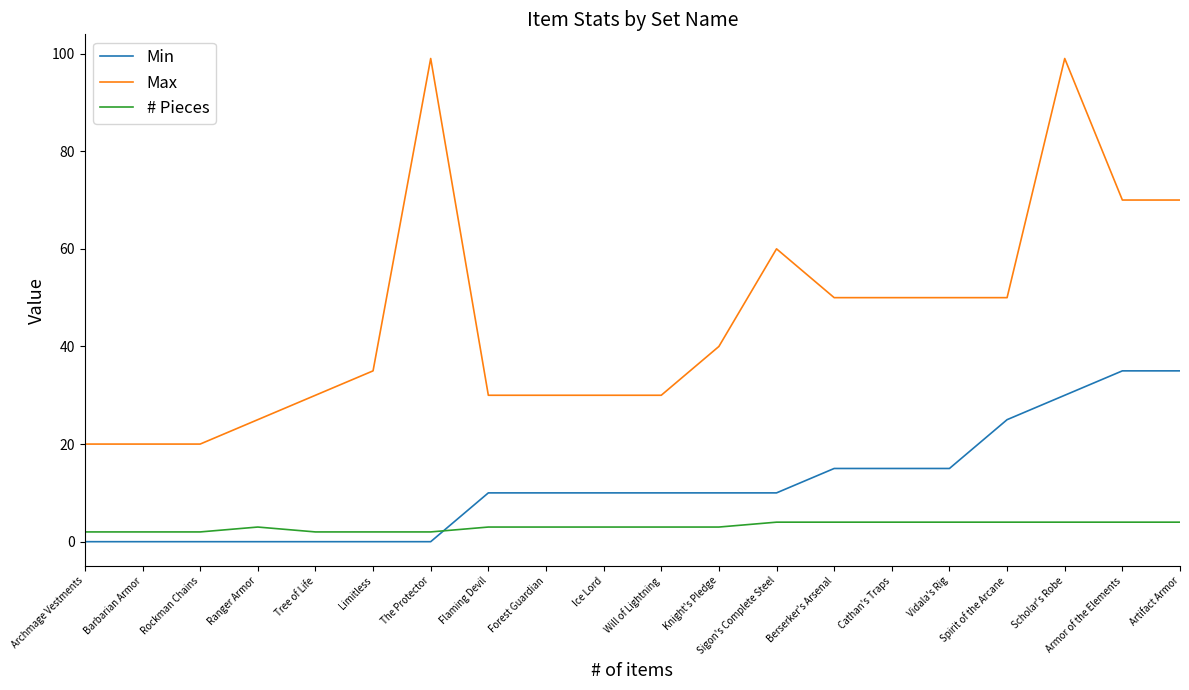

What is the sum of the # Pieces values at Archmage Vestments and Knight's Pledge?

5